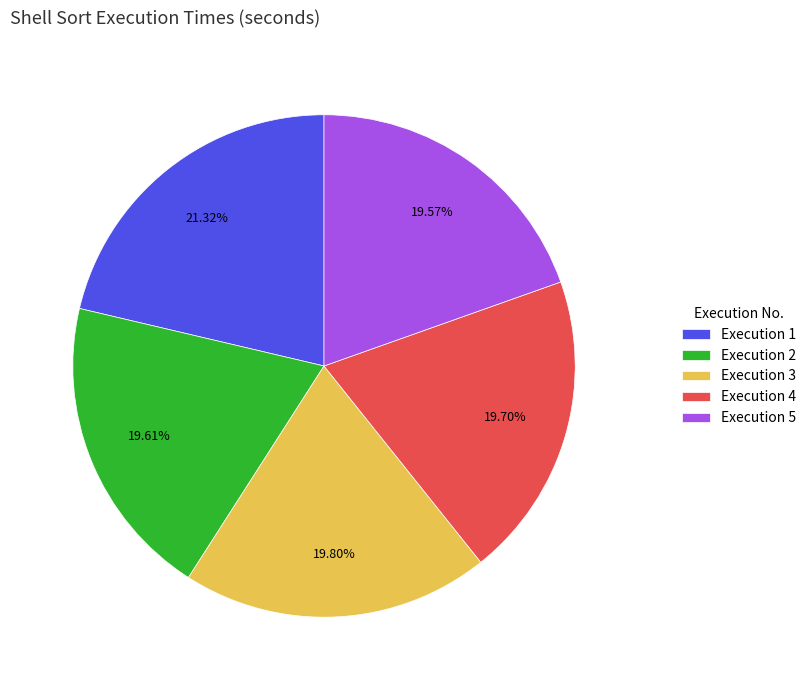

Is the sum of Execution 3 and Execution 1 greater than half?

No